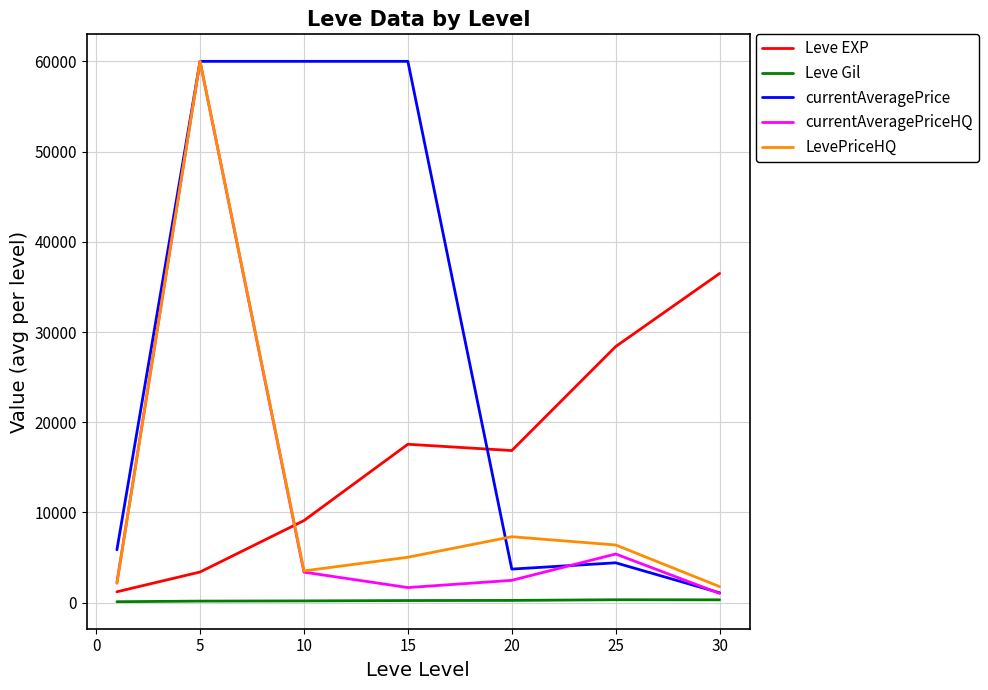

How many interior local valleys does the currentAveragePriceHQ series have?

1